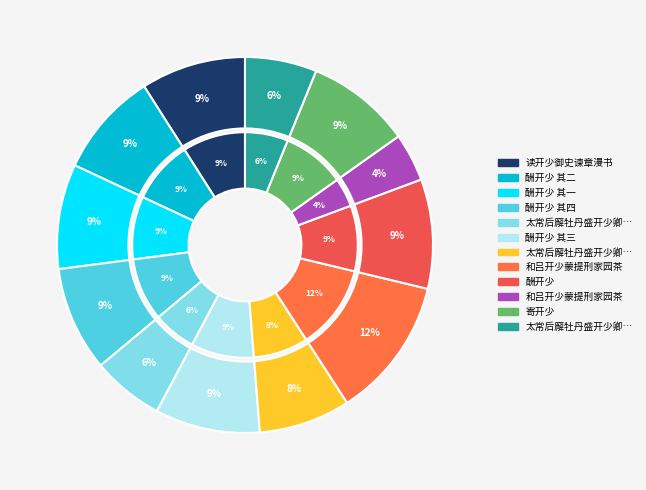

To the nearest percent, what portion does 酬开少 其四 represent?

9%